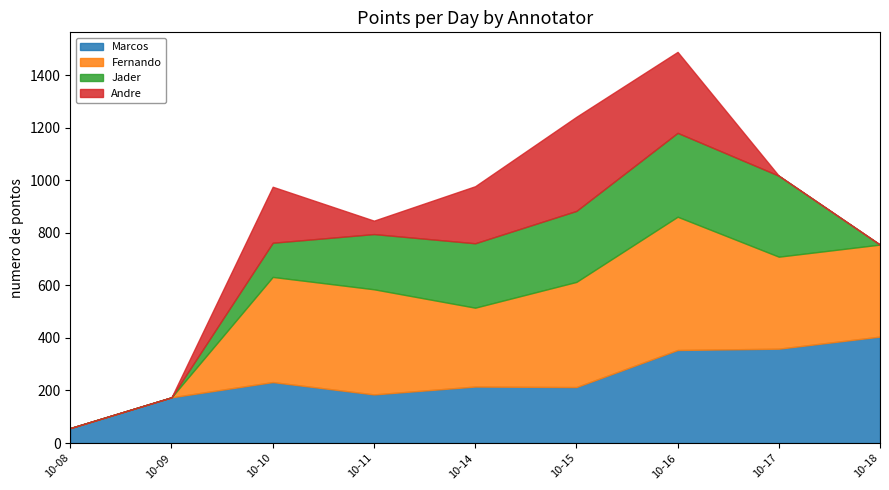

What is the value of the Marcos point at the 7th from the left?

354